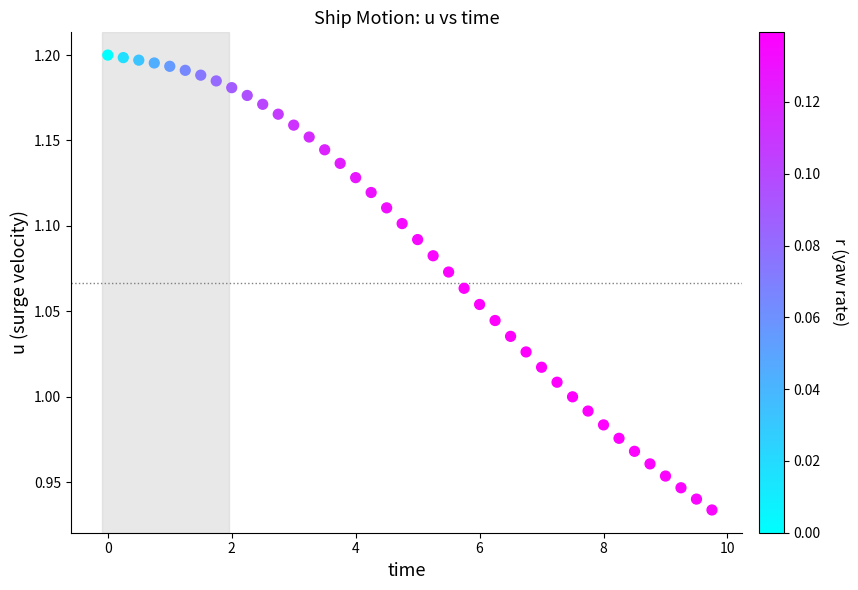

What is the range of X values (max minus min)?

9.8